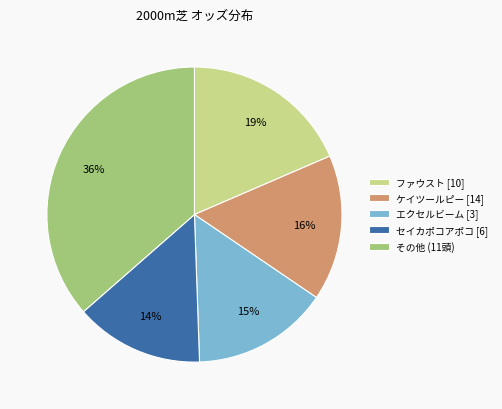

To the nearest percent, what portion does ファウスト [10] represent?

19%